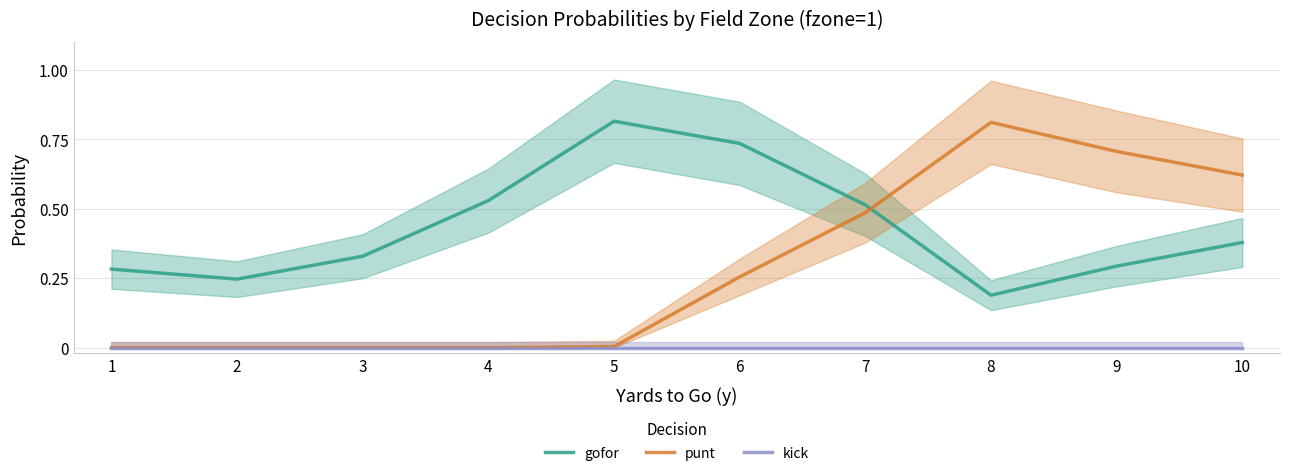

Does the chart display data point markers on the line(s)?

No